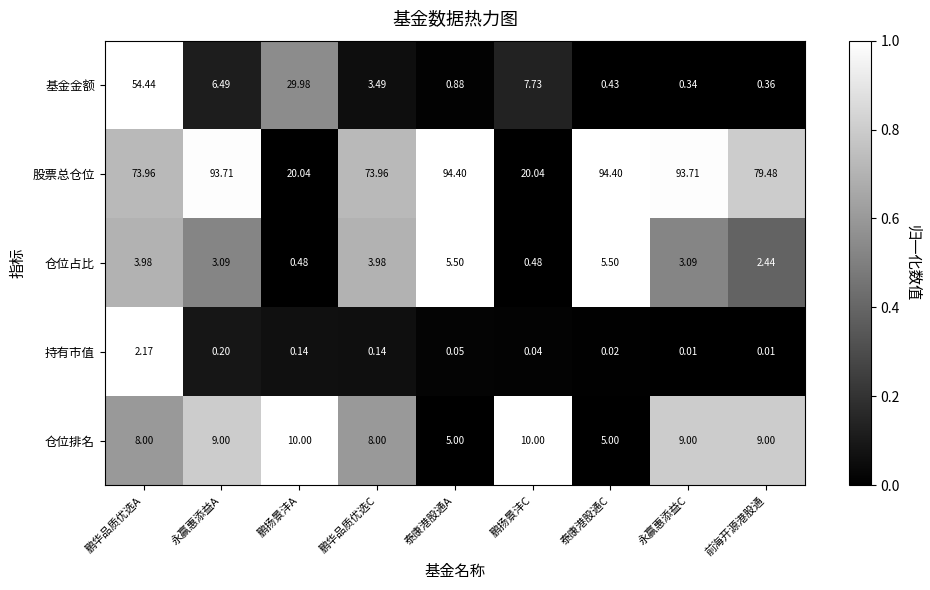

At which category is the sum across all series the highest?

鹏华品质优选A